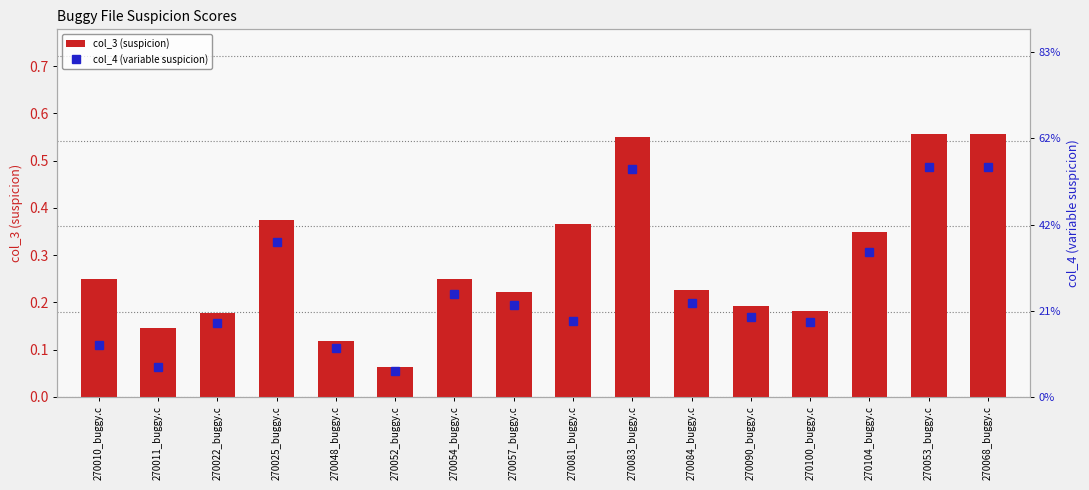

What is the difference between the maximum and minimum values in the col_4 (variable suspicion) series?

0.5